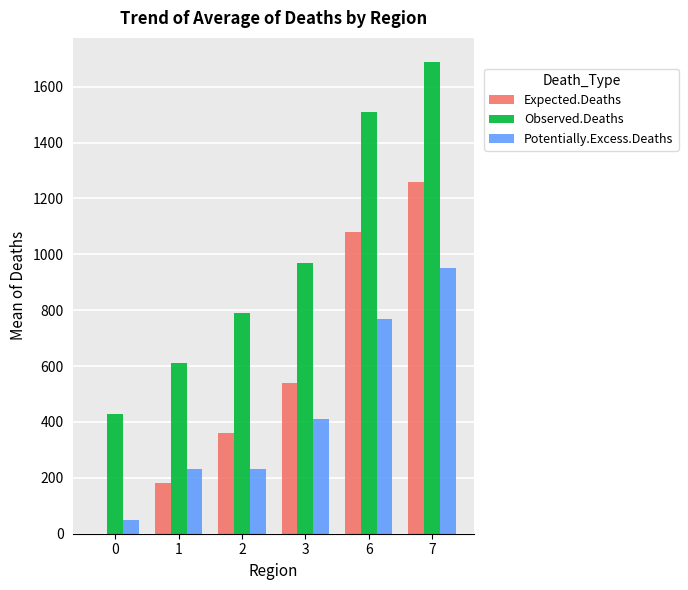

Reading left to right, list all the values displayed in this chart.

Expected.Deaths: 0=0	1=180	2=360	3=540	6=1080	7=1260
Observed.Deaths: 0=430	1=610	2=790	3=970	6=1510	7=1690
Potentially.Excess.Deaths: 0=50	1=230	2=230	3=410	6=770	7=950